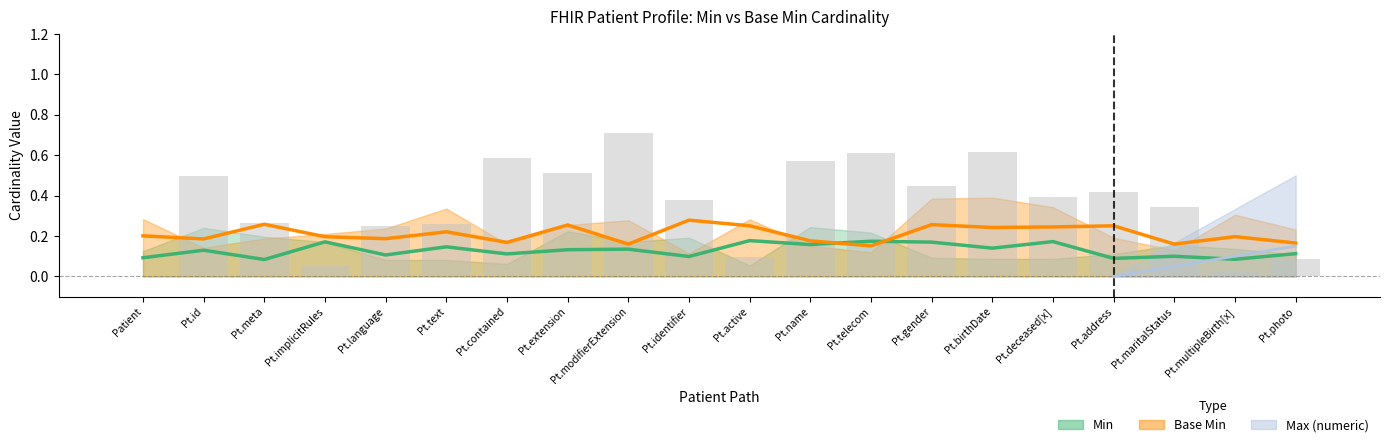

Which series has the largest total across all categories?

Max (numeric)